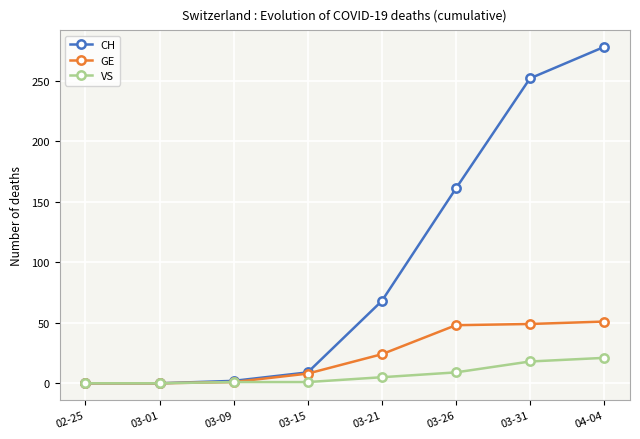

Is the value of CH at 04-04 greater than the value of VS at 03-26?

Yes